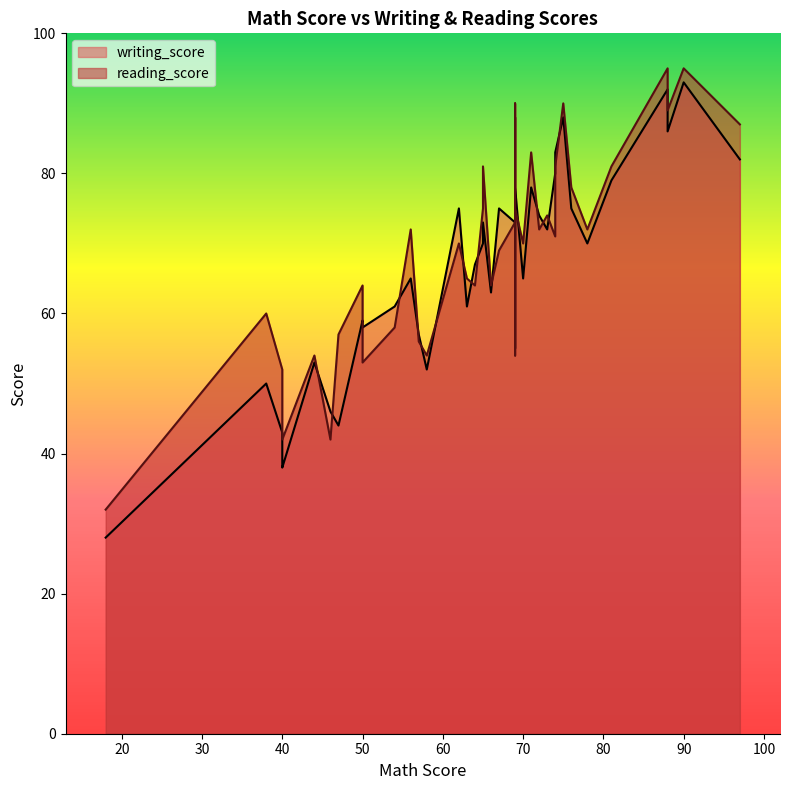

At which category does writing_score reach its first local valley?

3